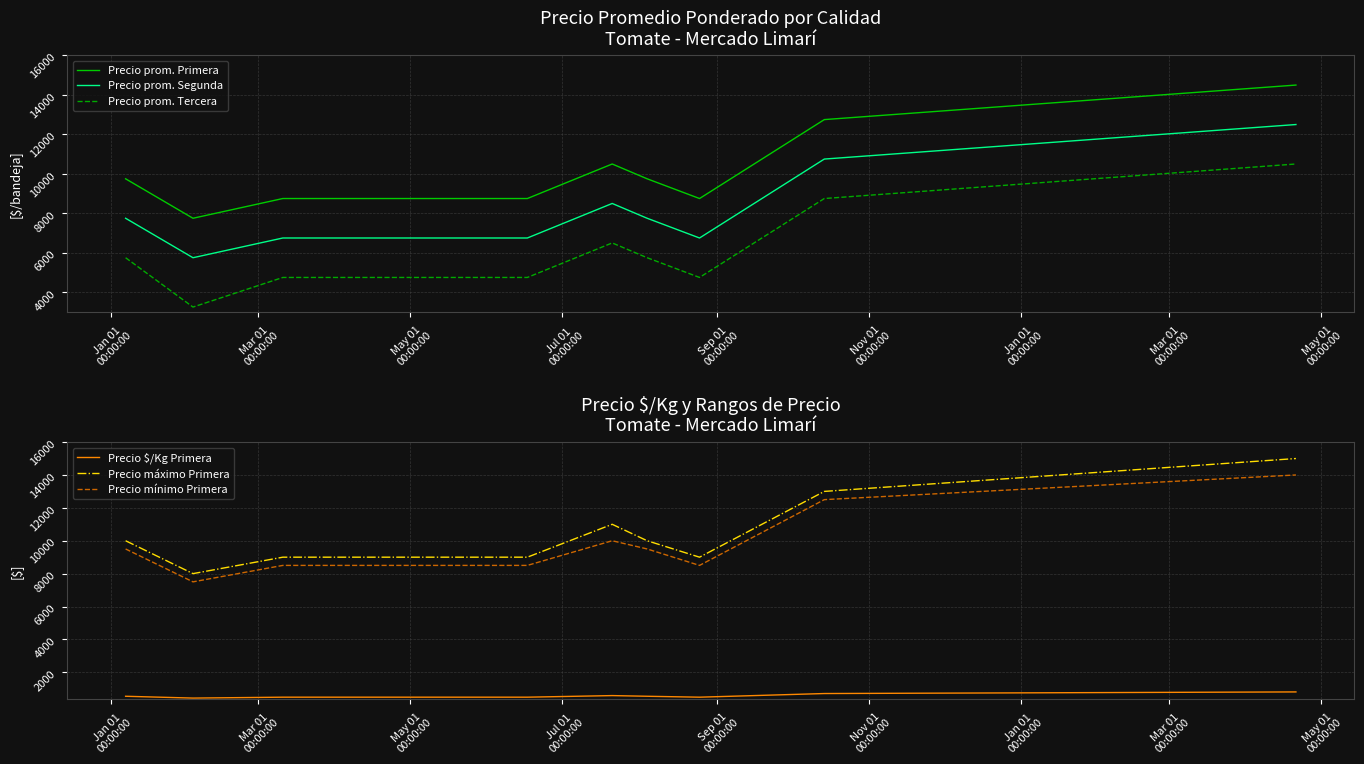

True or false: Precio $/Kg Primera and Precio mínimo Primera intersect in this chart.

False